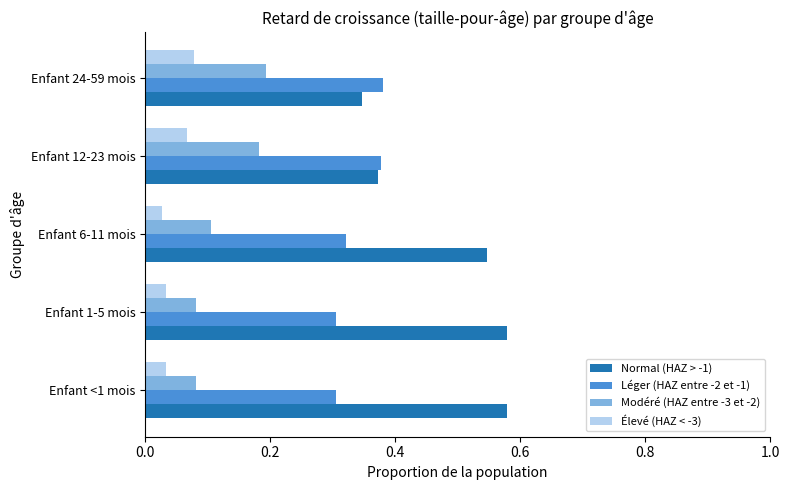

What are all the series names shown in the legend?

Normal (HAZ > -1), Léger (HAZ entre -2 et -1), Modéré (HAZ entre -3 et -2), Élevé (HAZ < -3)